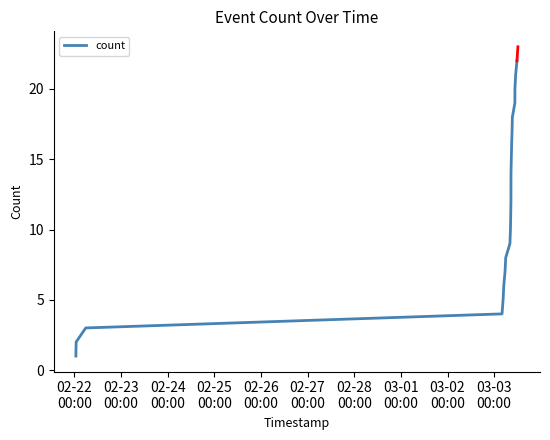

What is the maximum value shown in the chart?

22